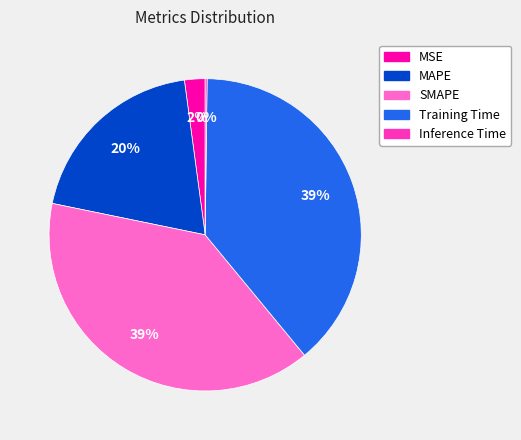

Does any single category account for the majority?

No